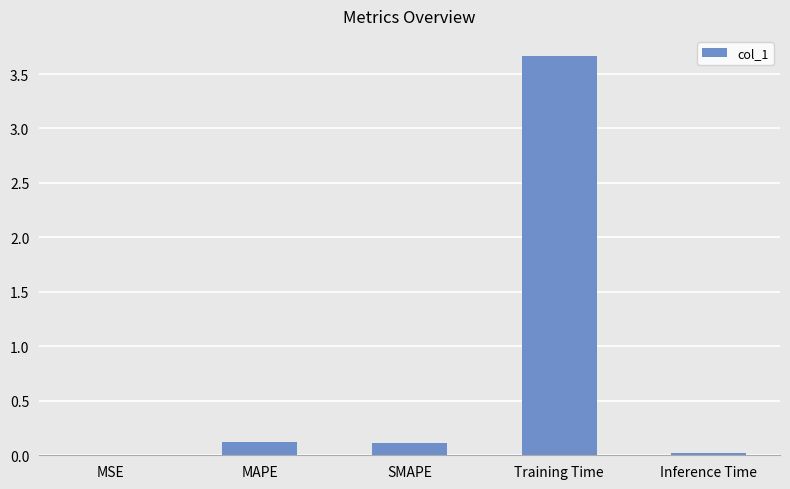

Between Training Time and SMAPE, which is larger?

Training Time